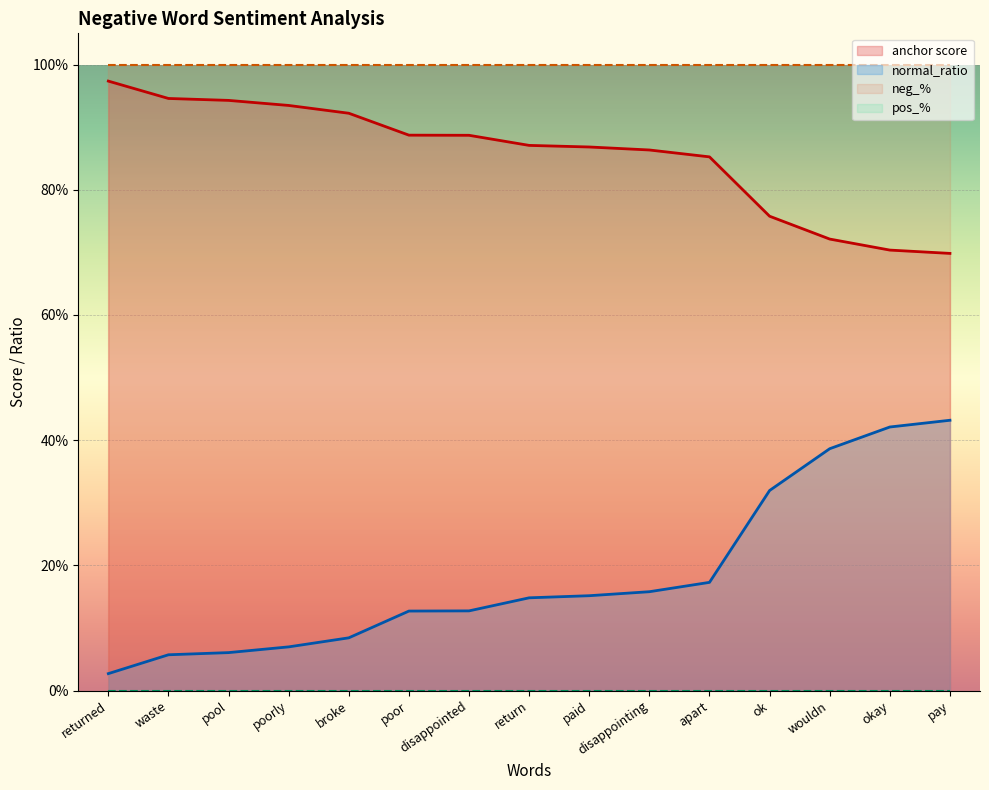

Which category has the lowest value in the anchor score series?

pay